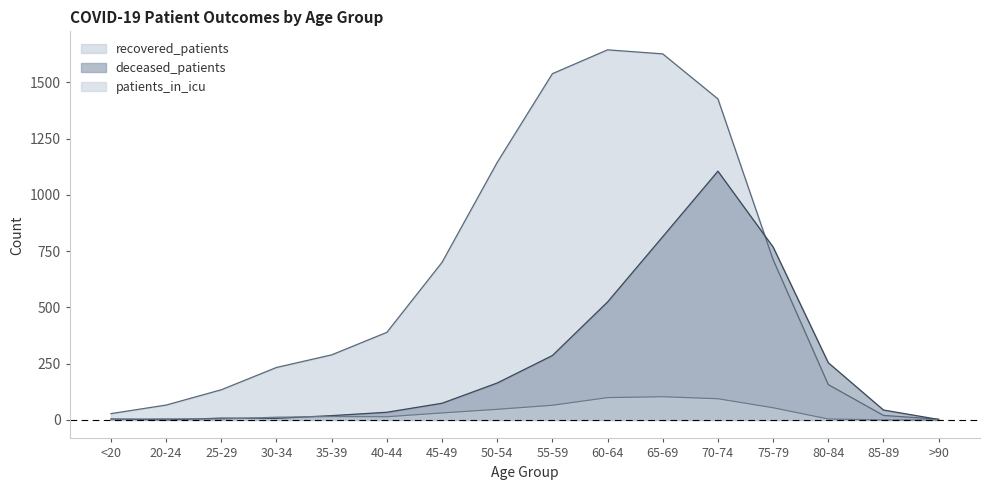

At which category is the sum across all series the highest?

70-74